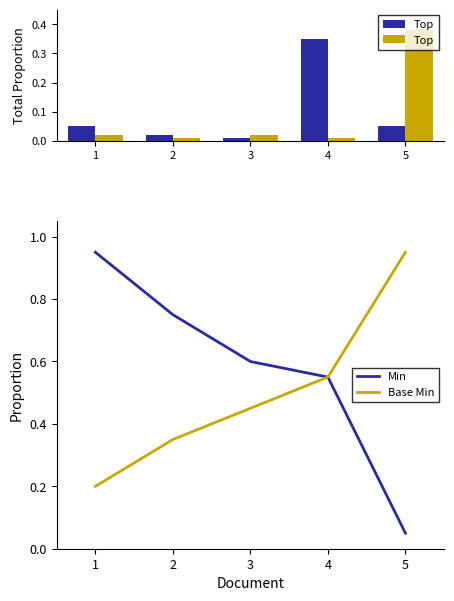

Which category has the lowest value in the Min series?

5